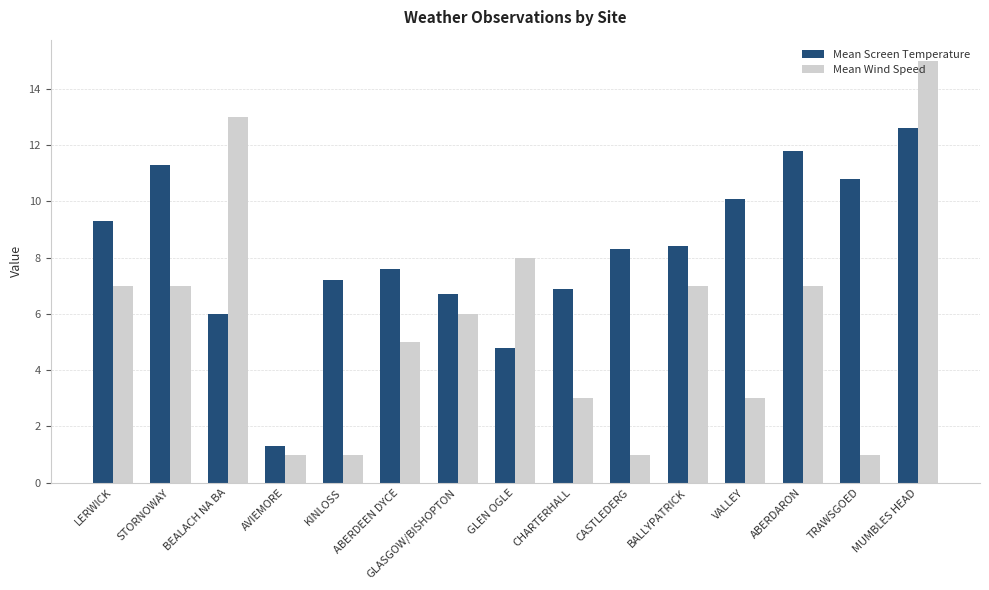

At which label does Mean Screen Temperature reach its minimum?

AVIEMORE